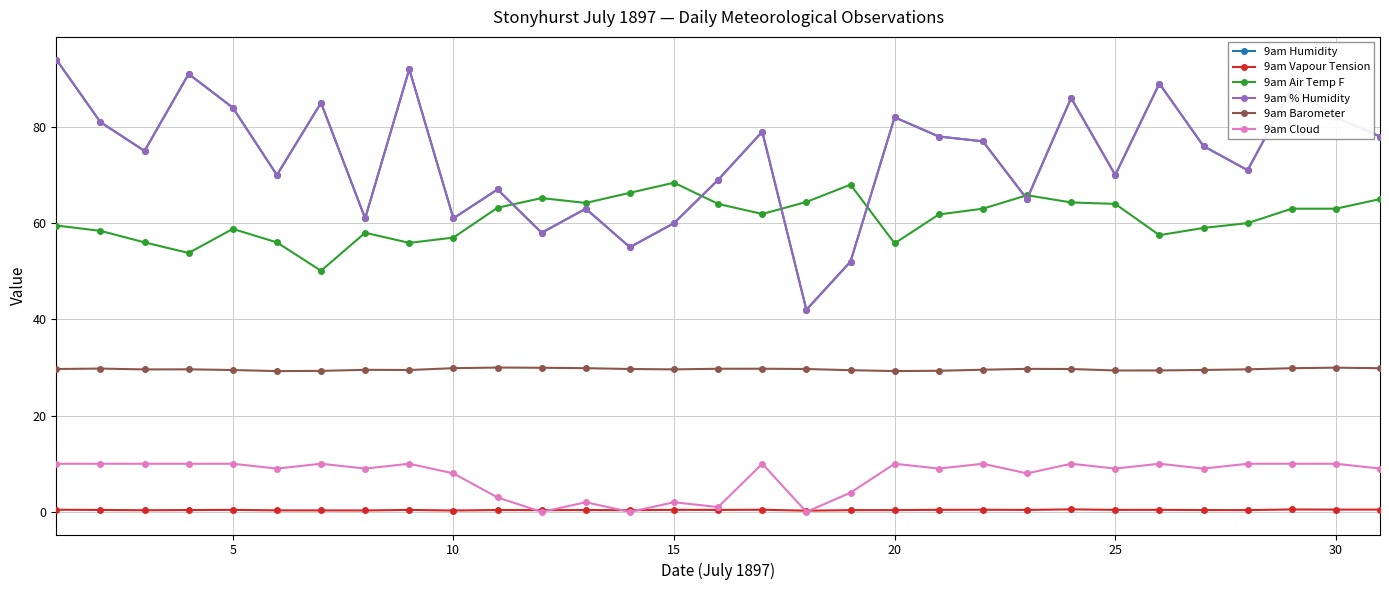

True or false: 9am Barometer and 9am Humidity intersect in this chart.

False